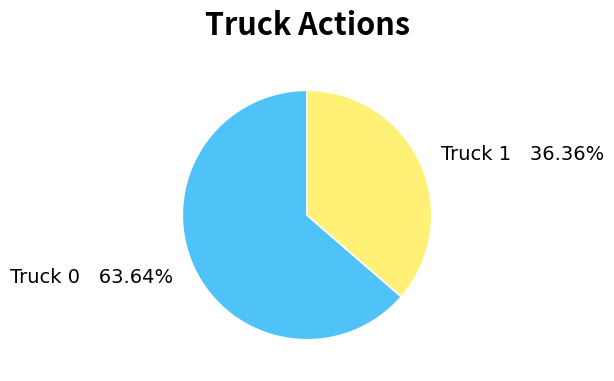

To the nearest percent, what portion does Truck 0 represent?

64%